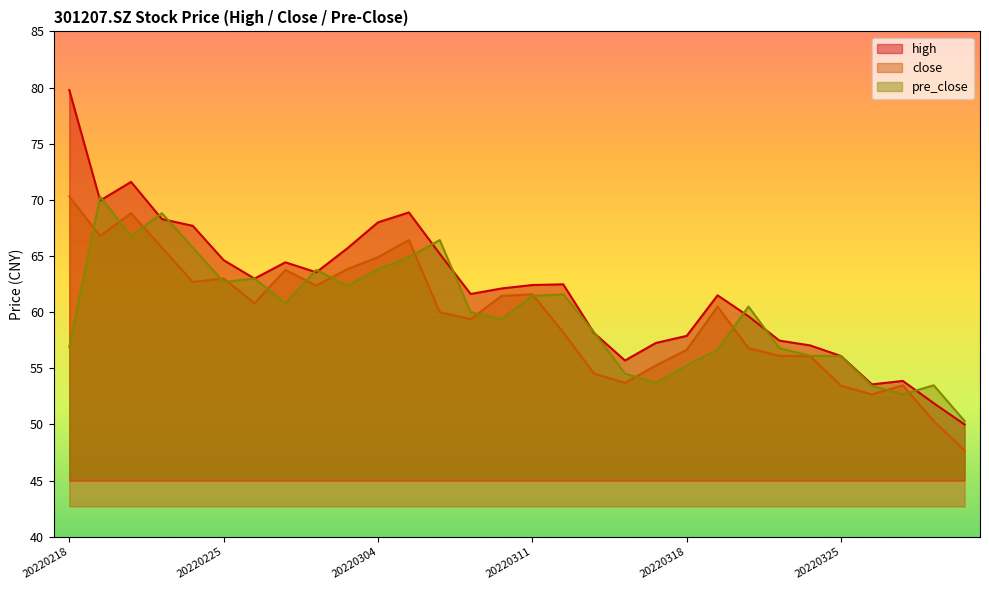

The value of close at 20220324 is 33.2. True or false?

False